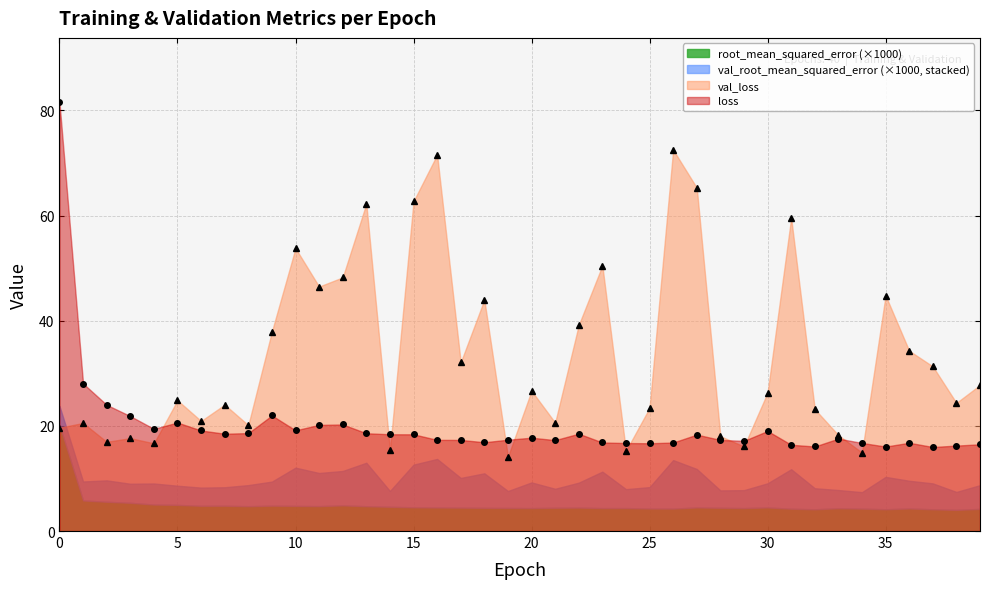

Where is the first local minimum for val_loss?

2